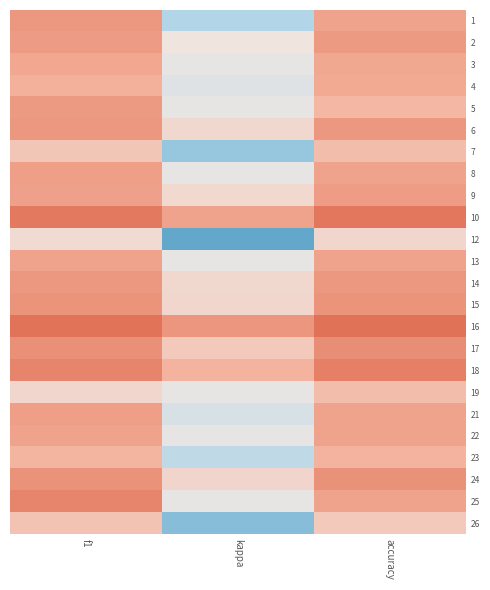

Count the number of data series in this chart.

24